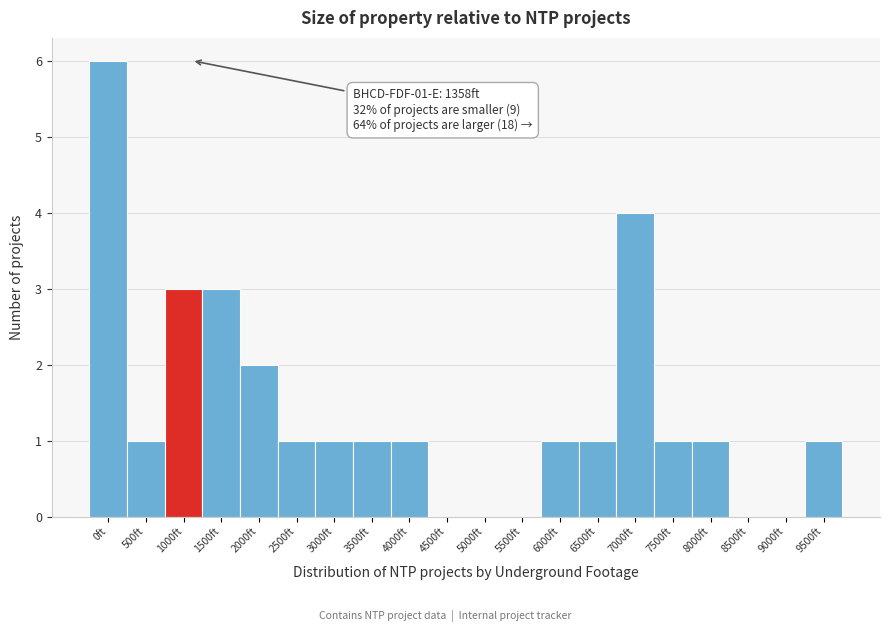

Reading left to right, list all the values displayed in this chart.

0ft=6	500ft=1	1000ft=3	1500ft=3	2000ft=2	2500ft=1	3000ft=1	3500ft=1	4000ft=1	4500ft=0	5000ft=0	5500ft=0	6000ft=1	6500ft=1	7000ft=4	7500ft=1	8000ft=1	8500ft=0	9000ft=0	9500ft=1